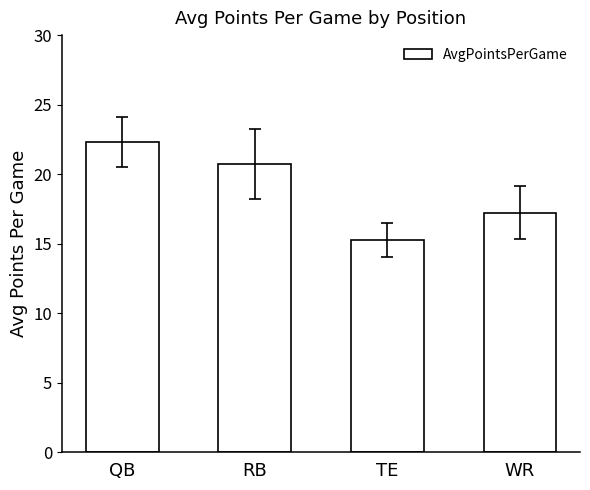

What position from the right is TE?

2